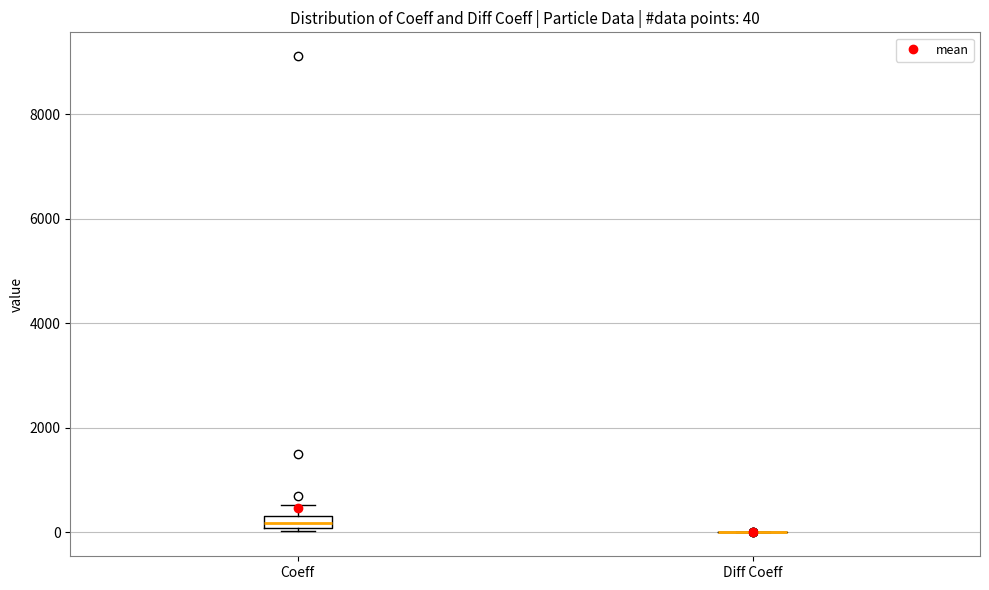

Comparing the boxes themselves (not the whiskers), which one is the tallest?

Coeff